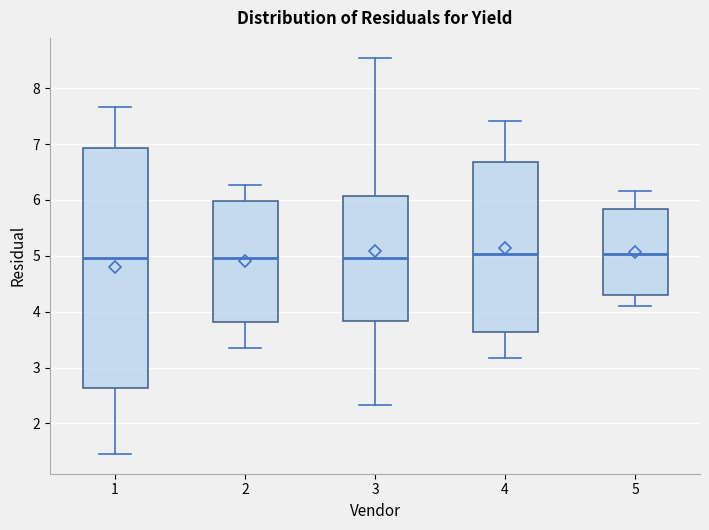

Comparing the boxes themselves (not the whiskers), which one is the tallest?

1